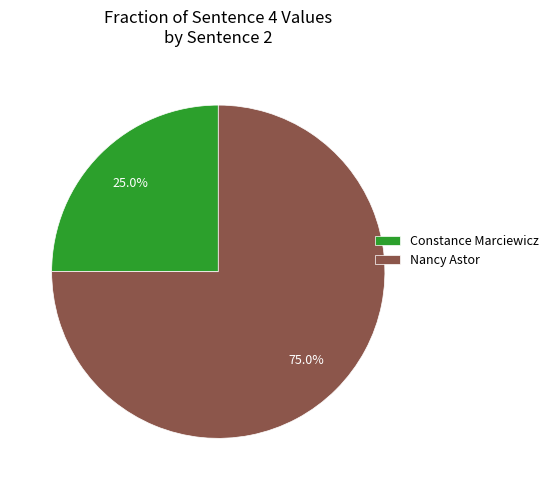

Combined, what portion of the pie is Nancy Astor and Constance Marciewicz?

100.0%